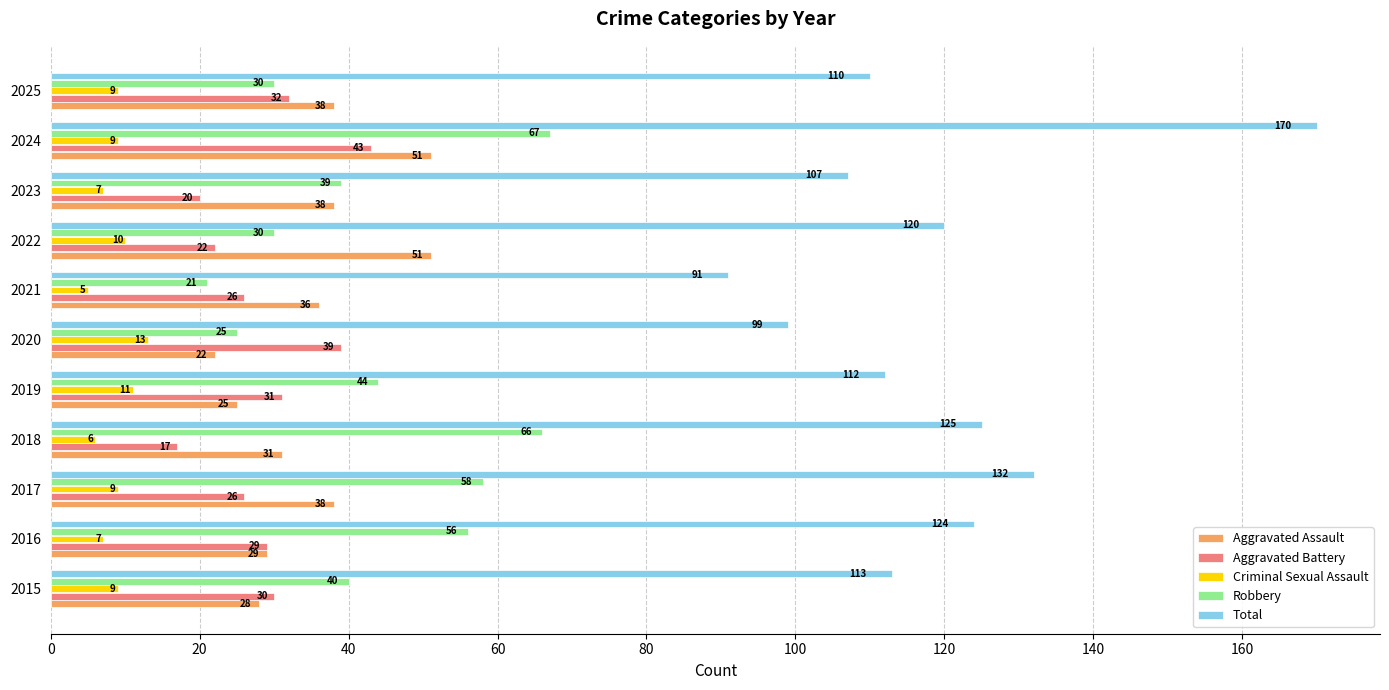

What is the approximate value of Aggravated Assault at 2017?

38